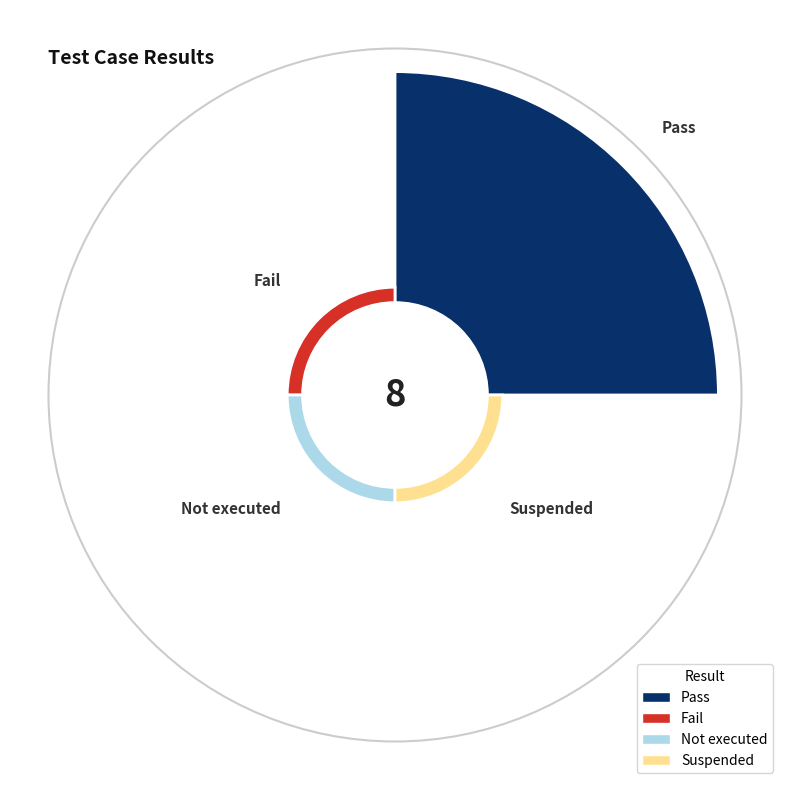

Which has a higher value, Pass or Suspended?

Pass